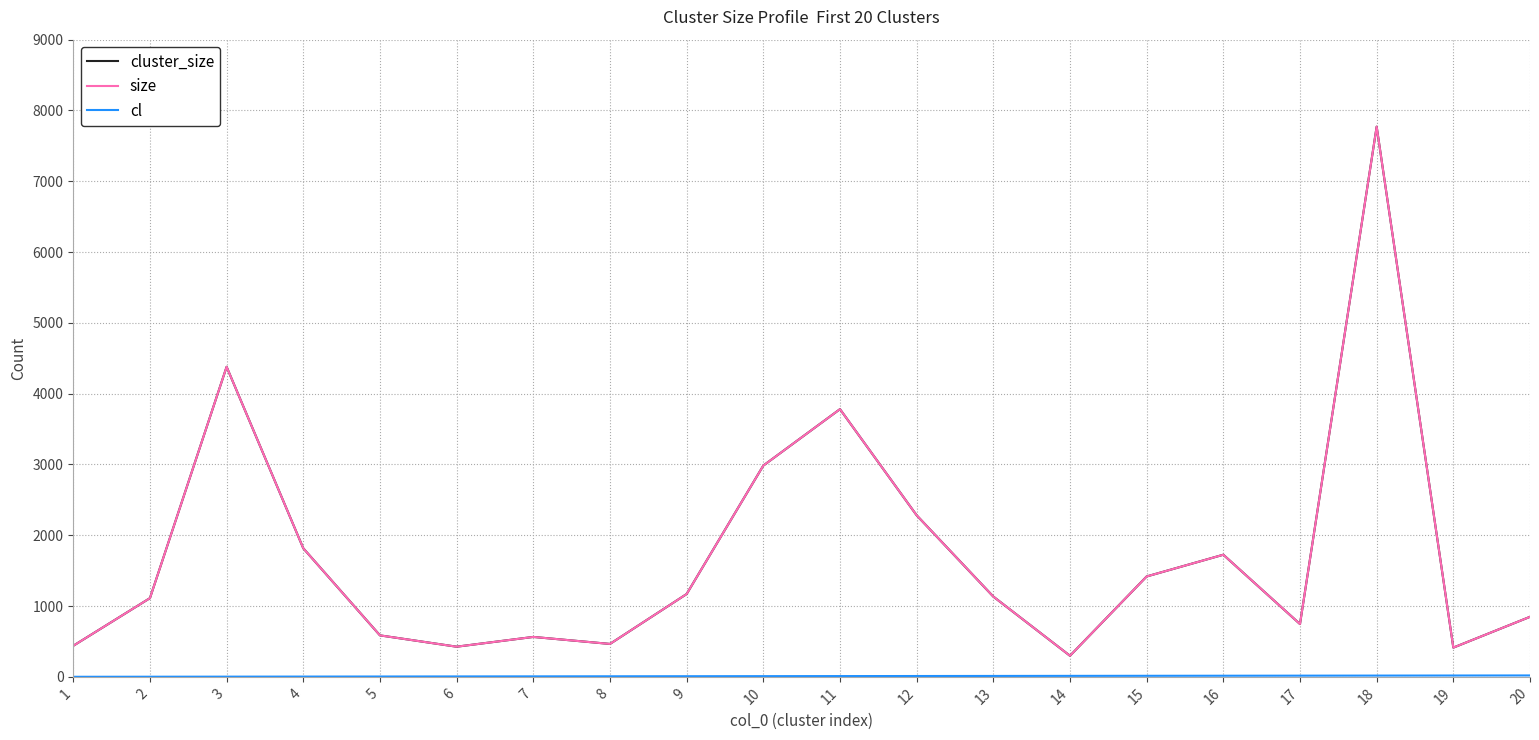

What is the maximum value for cluster_size?

7771